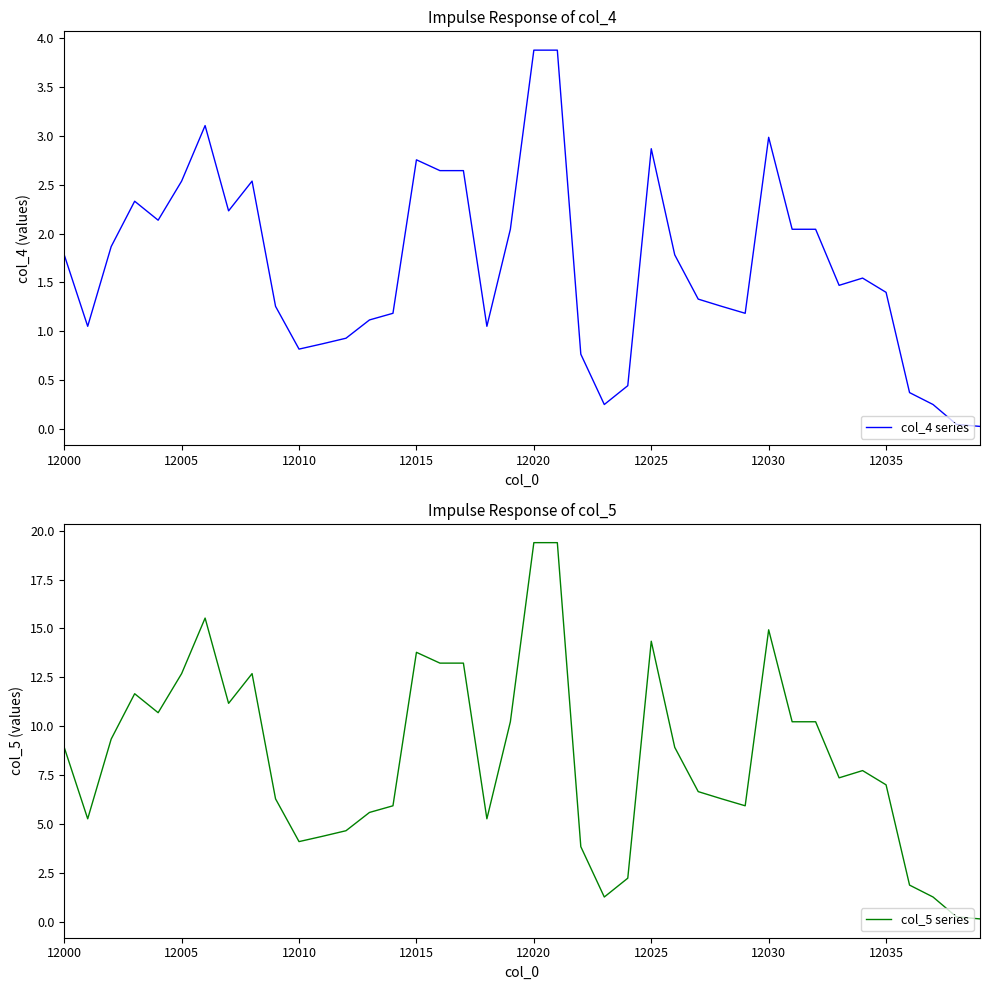

True or false: col_4 series and col_5 series intersect in this chart.

False